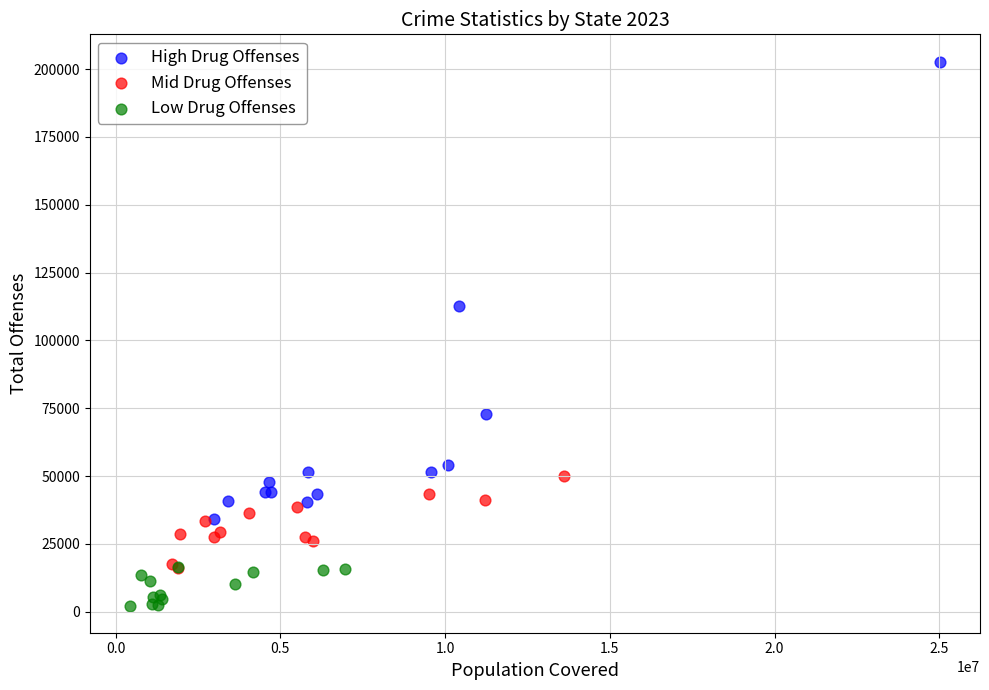

Which series contains the highest Y value?

High Drug Offenses